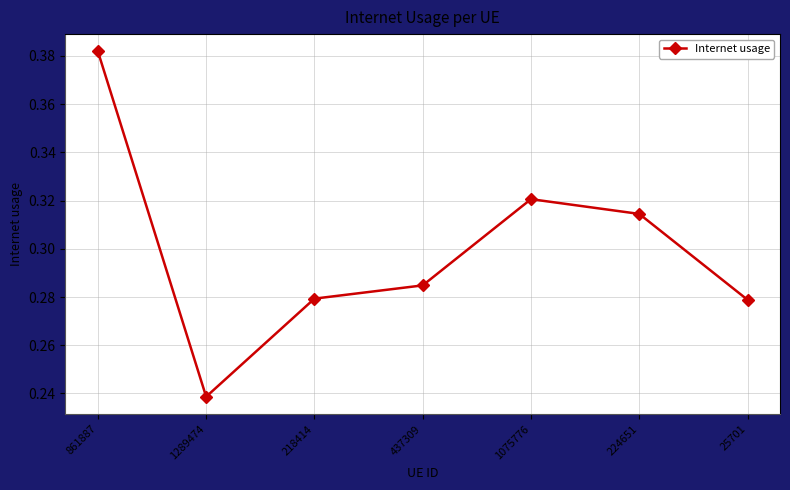

What is the label of the 1st point from the left?

861887